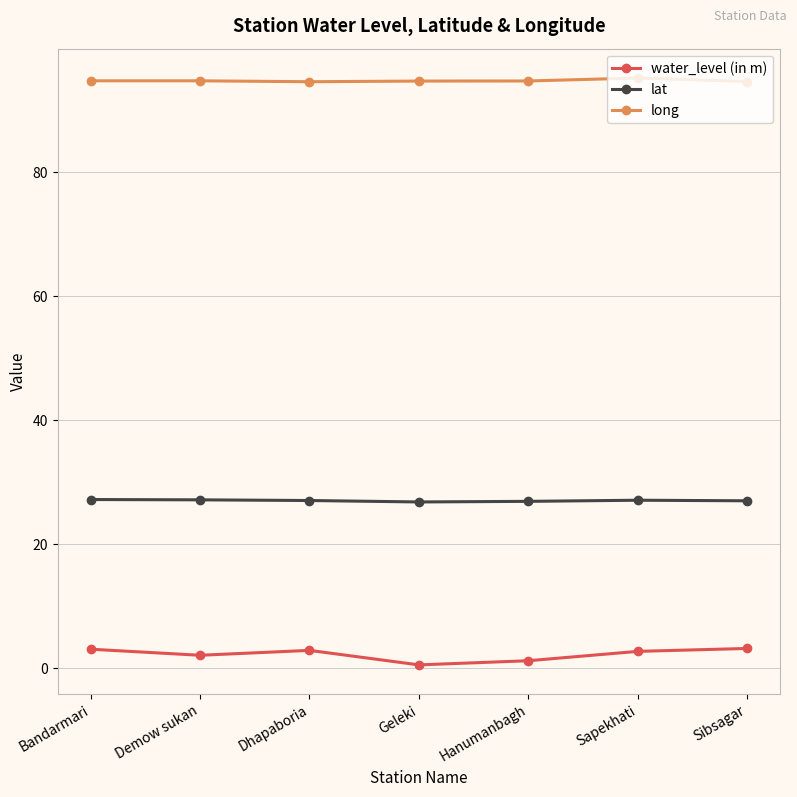

True or false: long has more than 0 interior local peaks.

True